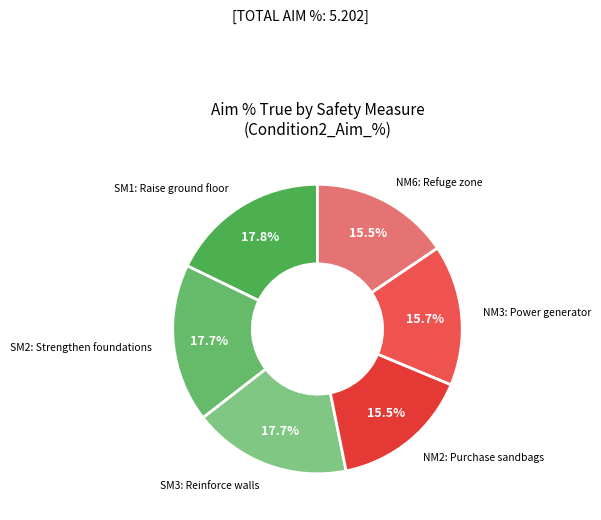

Is the sum of SM1: Raise ground floor and NM2: Purchase sandbags greater than half?

No